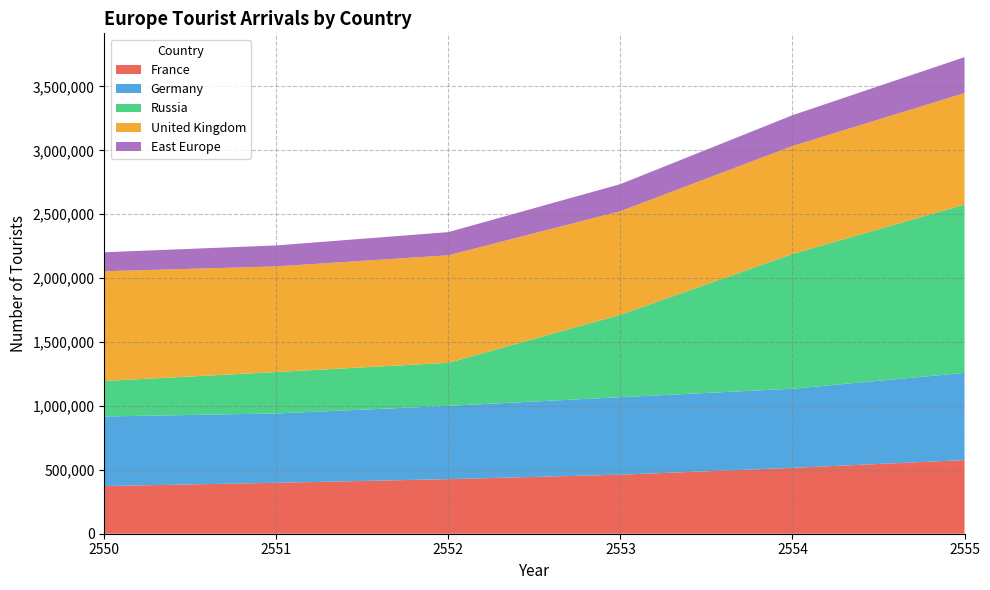

Reading left to right, what are all the values shown in this chart?

France: 2550=373090	2551=398407	2552=427067	2553=461670	2554=515572	2555=576106
Germany: 2550=544495	2551=542726	2552=573473	2553=606874	2554=619133	2555=682419
Russia: 2550=277503	2551=324120	2552=336965	2553=644678	2554=1054187	2555=1316564
United Kingdom: 2550=859010	2551=826523	2552=841425	2553=810727	2554=844972	2555=873053
East Europe: 2550=148302	2551=164029	2552=181247	2553=211672	2554=240886	2555=280976